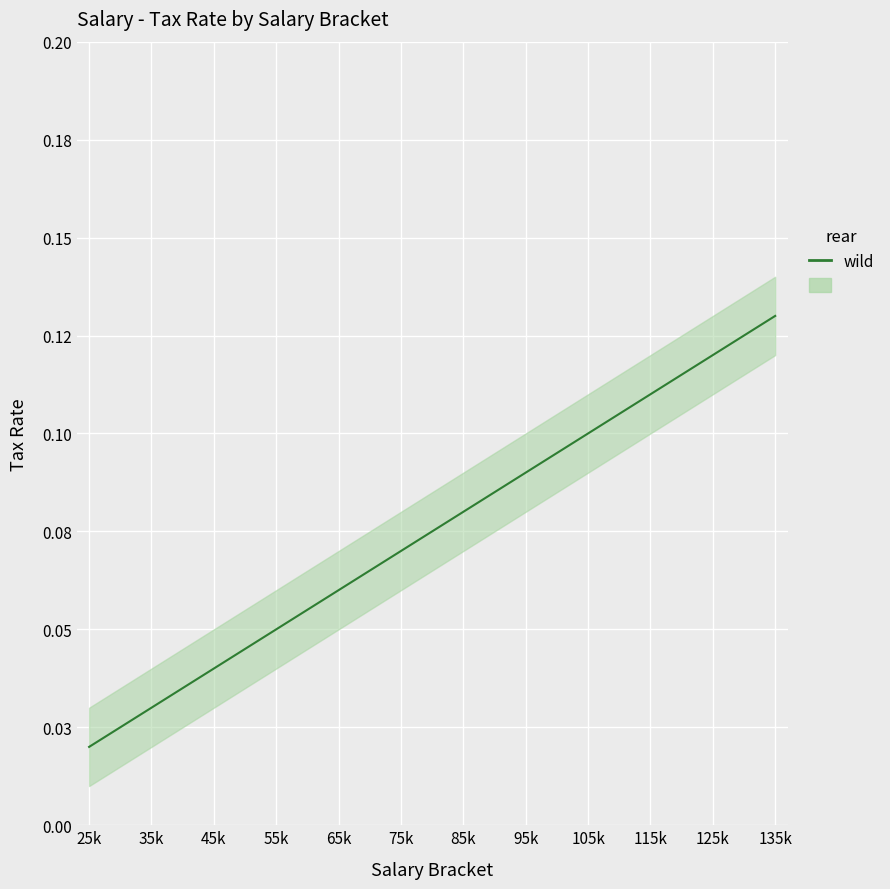

At which category does the chart reach its peak across all series?

135k